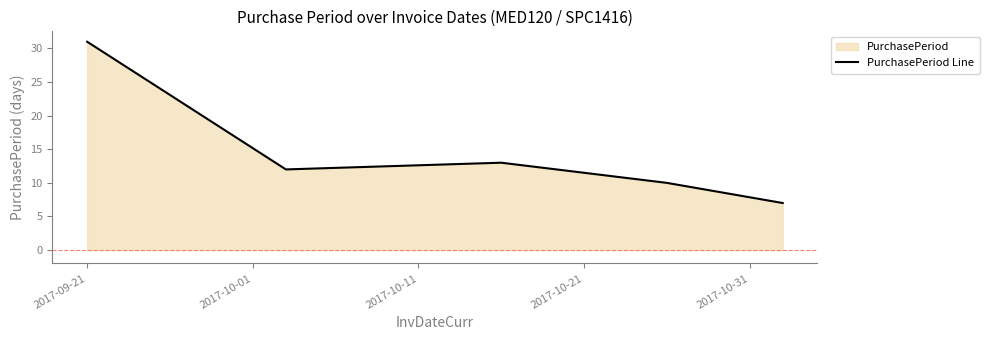

What is the difference between the second highest and minimum values?

6